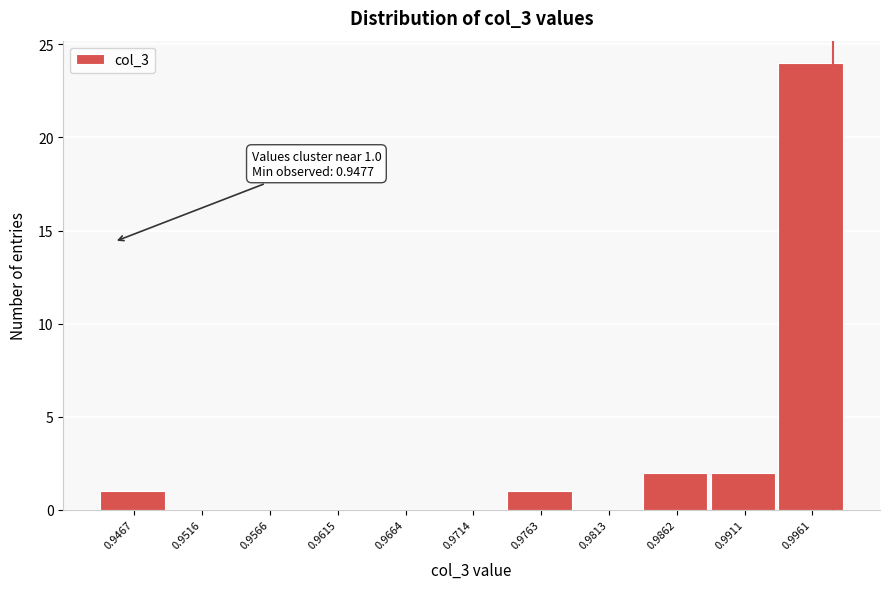

Reading left to right, list all the values displayed in this chart.

0.9467=1	0.9516=0	0.9566=0	0.9615=0	0.9664=0	0.9714=0	0.9763=1	0.9813=0	0.9862=2	0.9911=2	0.9961=24